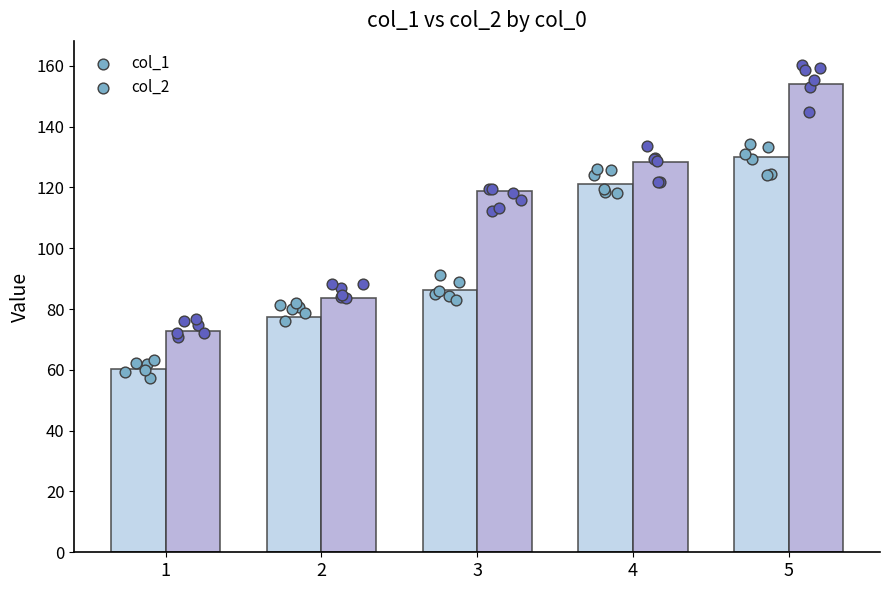

What is the total value across all series at 2?

161.2